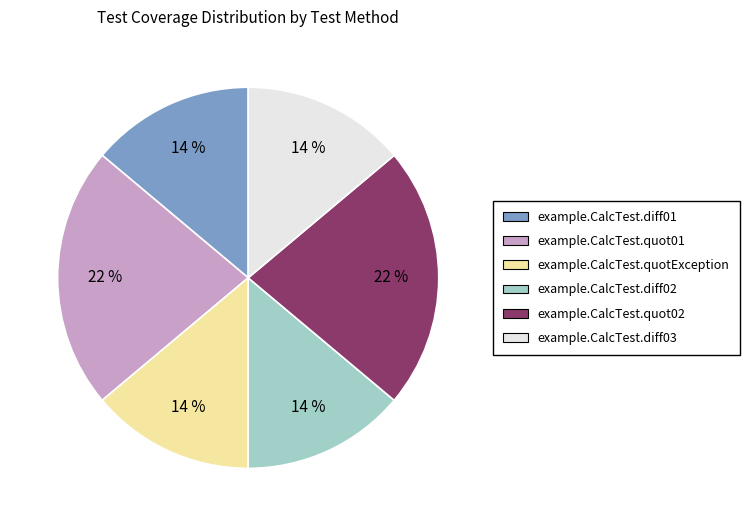

How many segments does this pie chart have?

6